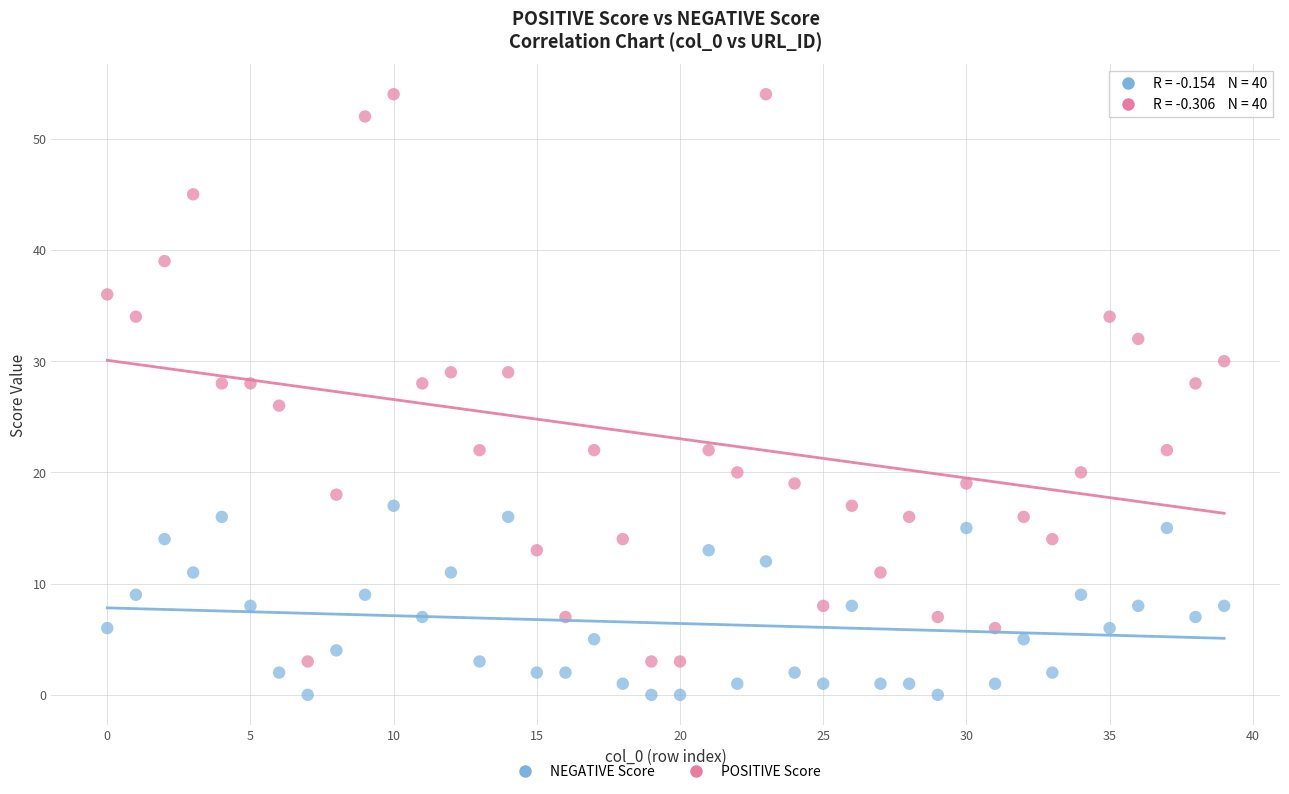

Which series contains the highest Y value?

POSITIVE Score